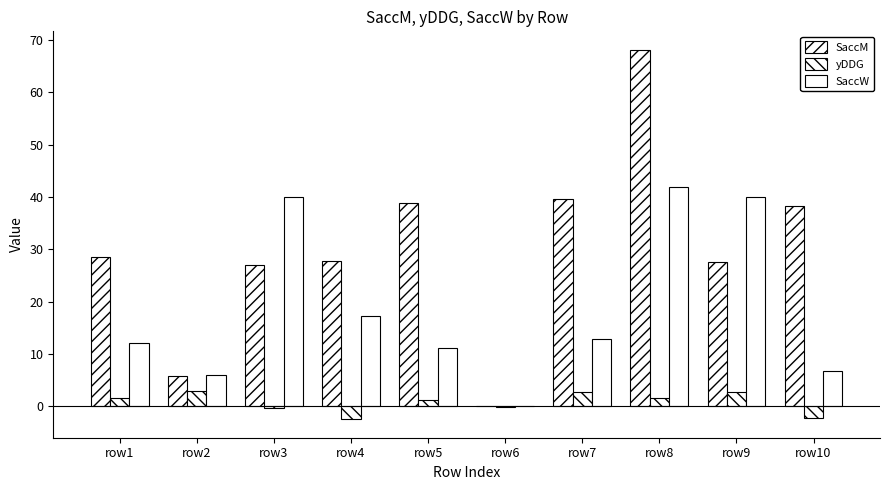

How many groups of bars are there?

10